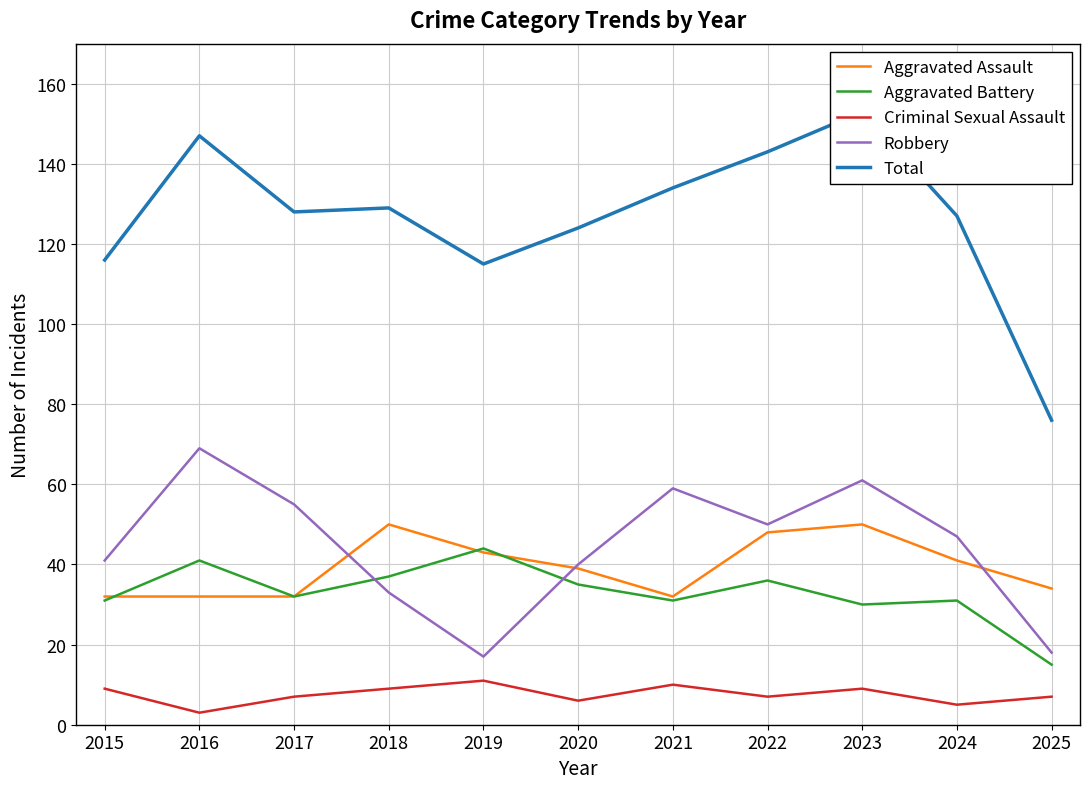

The value of Aggravated Assault at 2021 is 32. True or false?

True